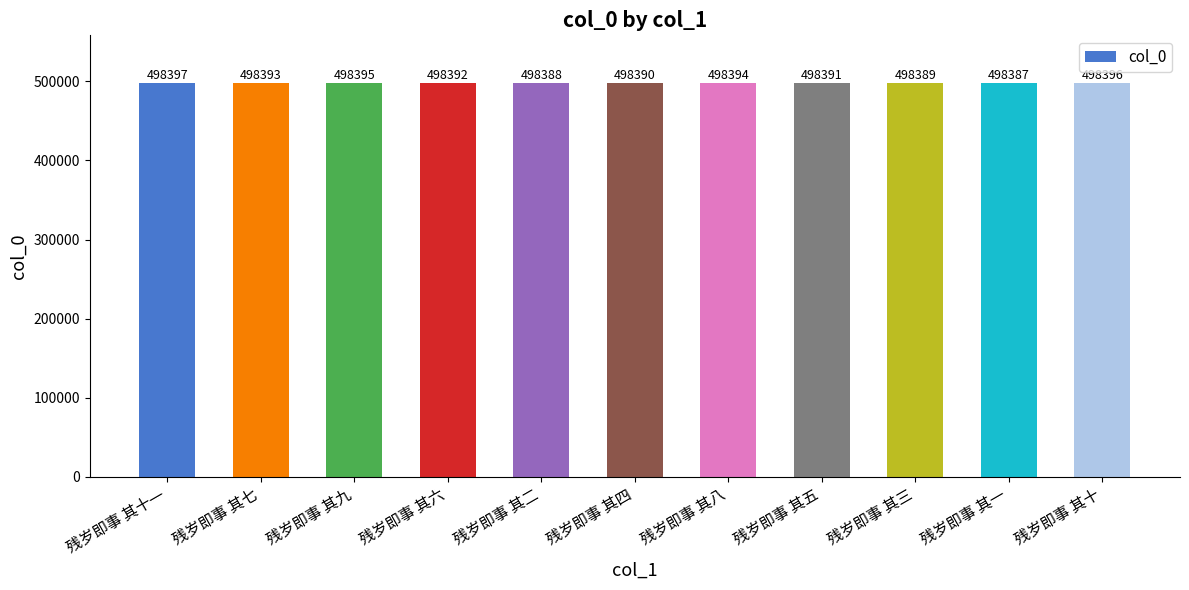

What is the difference between the maximum and second lowest values?

9